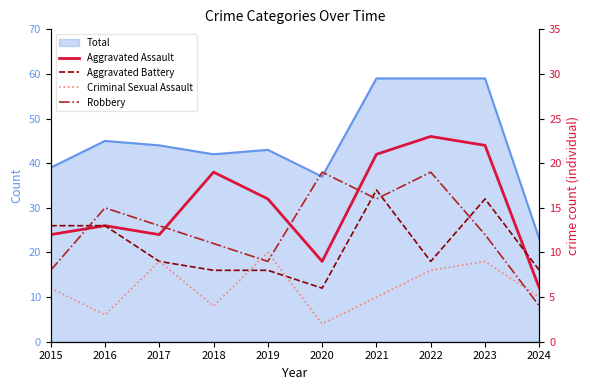

True or false: Robbery has a value of 19 at 2022.

True